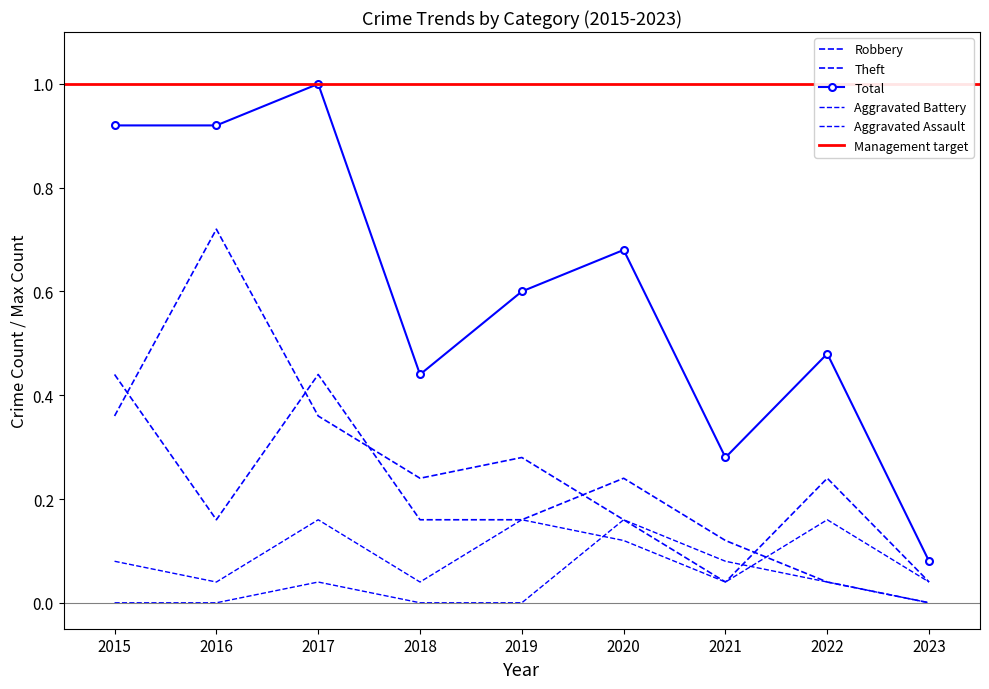

At which category does the chart reach its minimum across all series?

2015